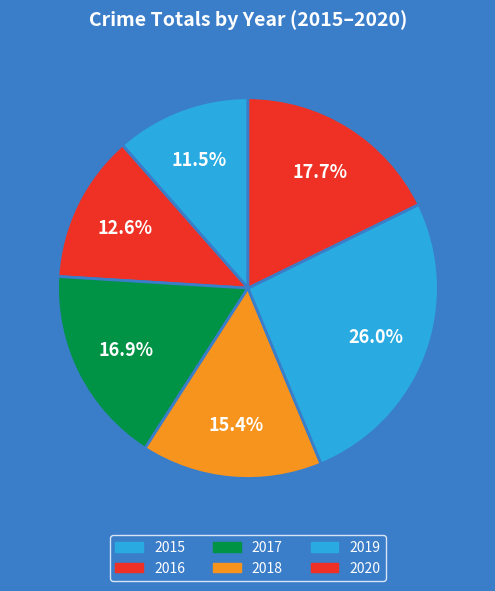

The 2020 slice represents 10% of the pie. True or false?

False